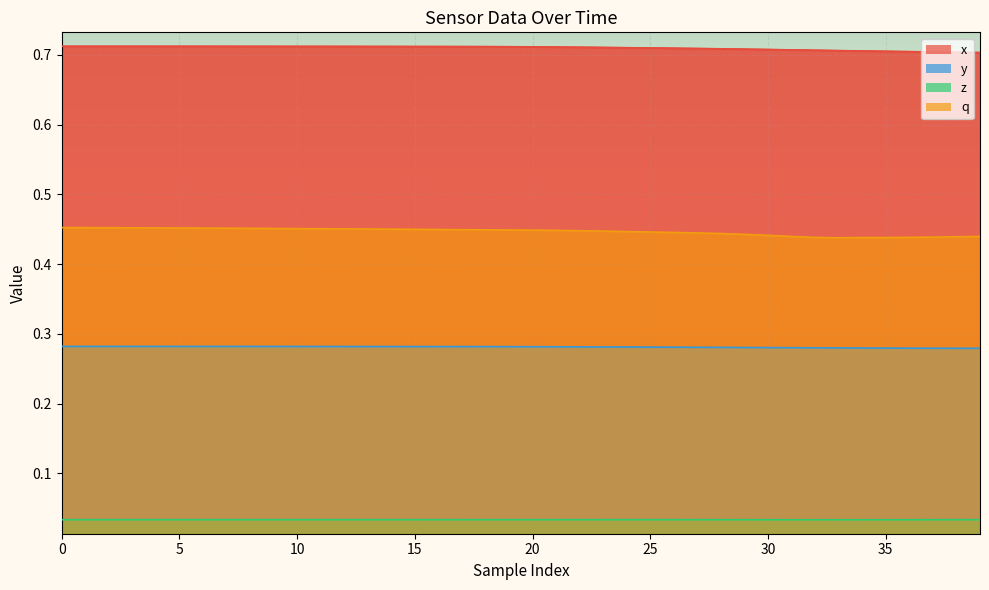

What value does the x series have at 13?

0.7